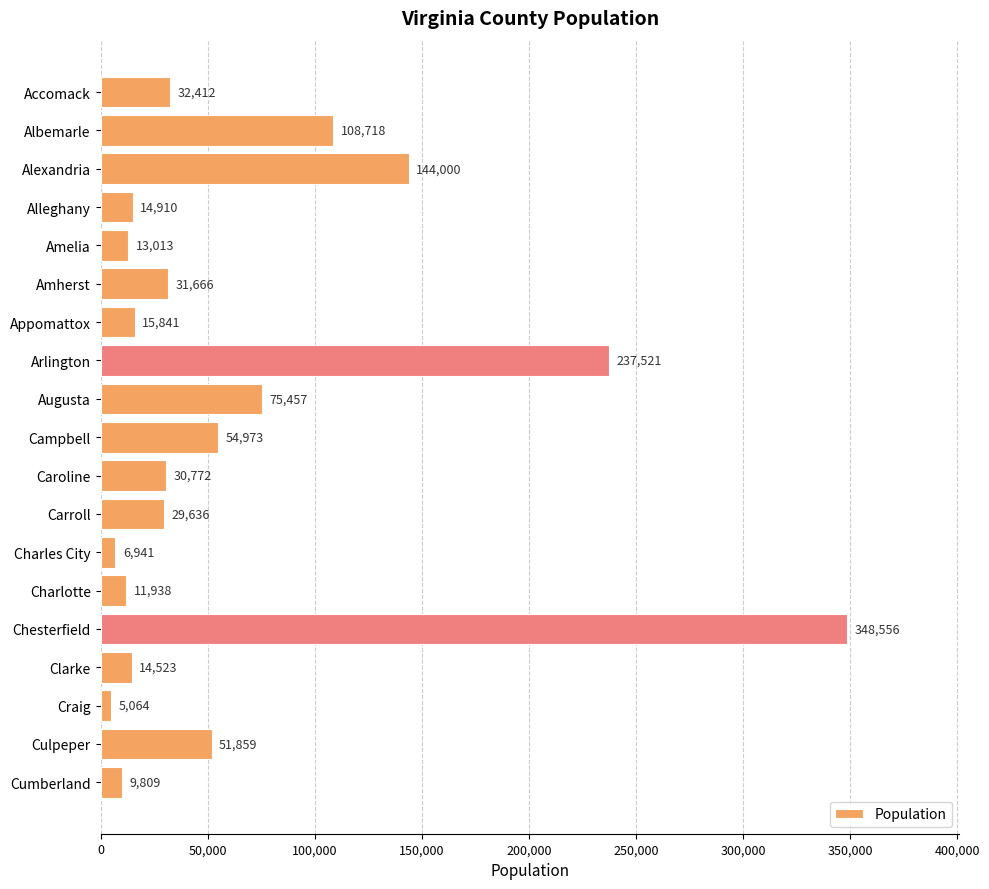

Which label corresponds to the largest value in the chart?

Chesterfield